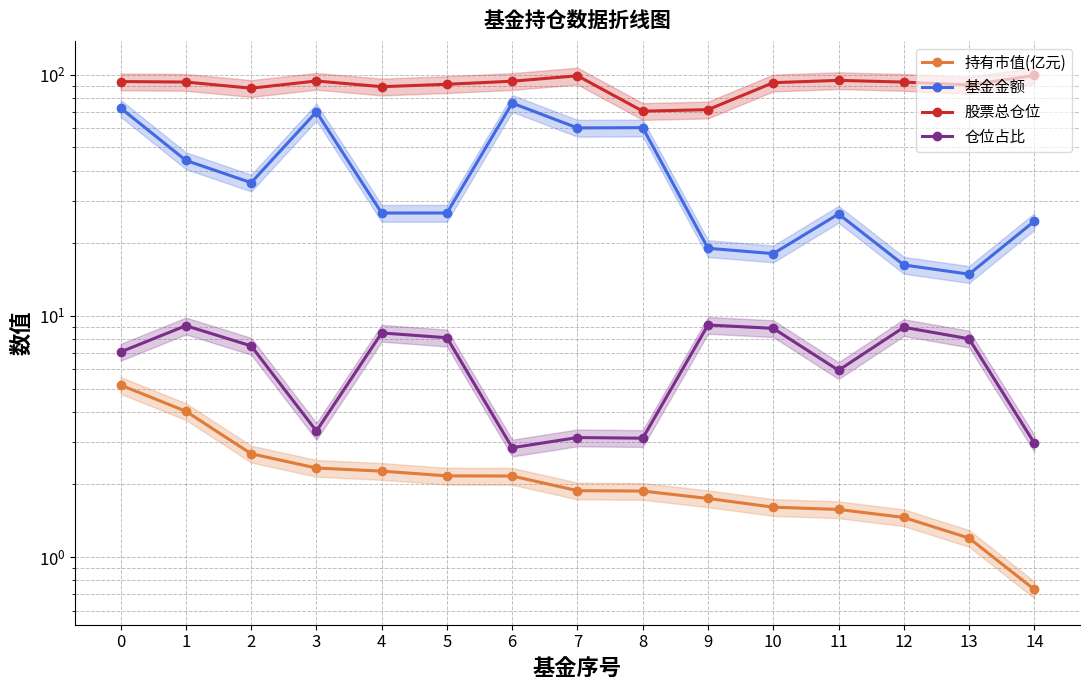

Which category has the lowest value in the 基金金额 series?

13